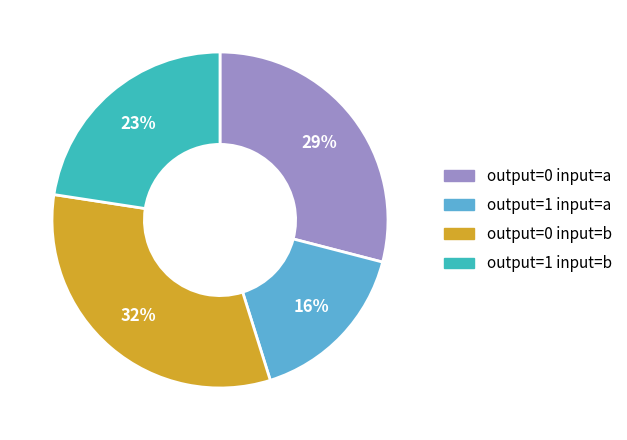

Does any single category account for the majority?

No